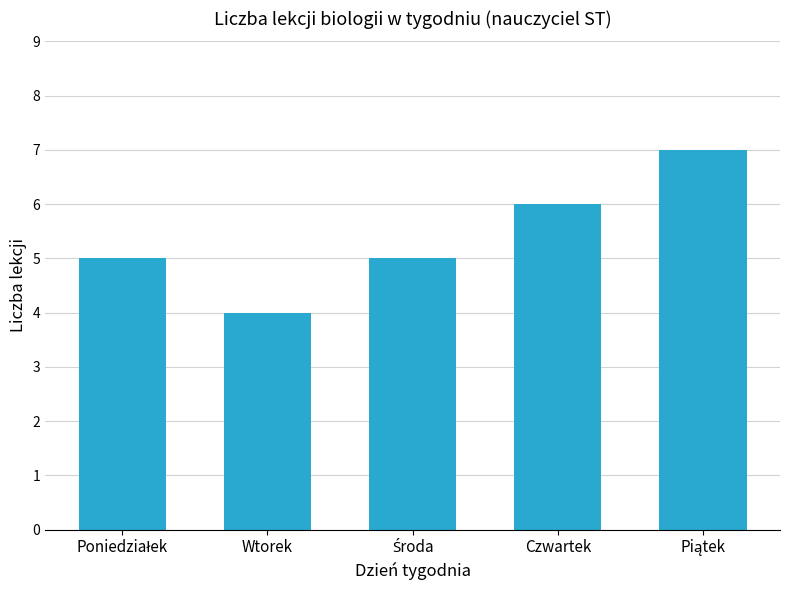

What is the label of the 2nd bar from the right?

Czwartek